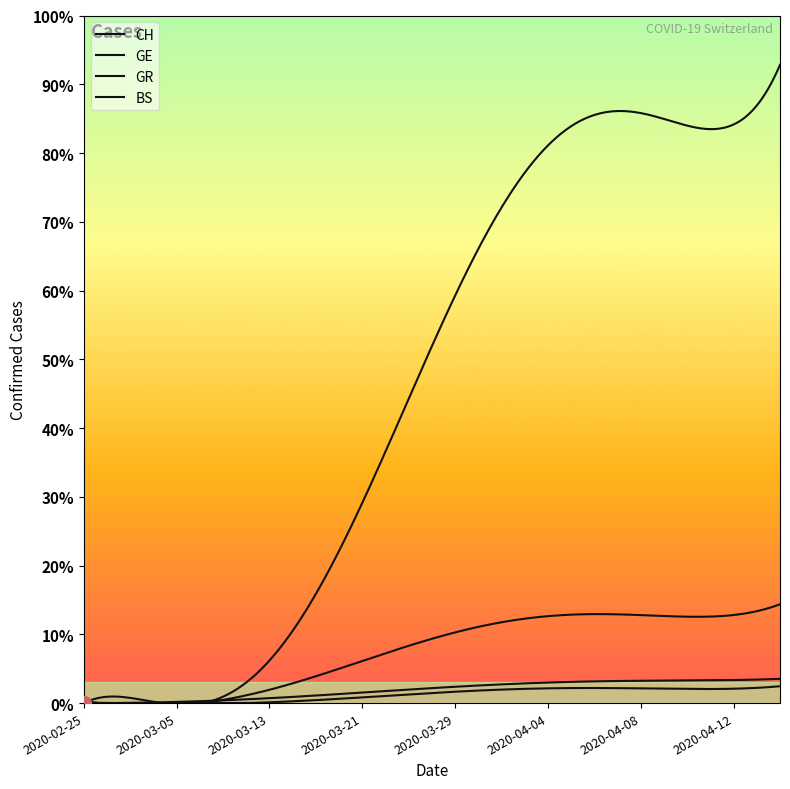

In BS, how many points are higher than both neighbors (excluding endpoints)?

1